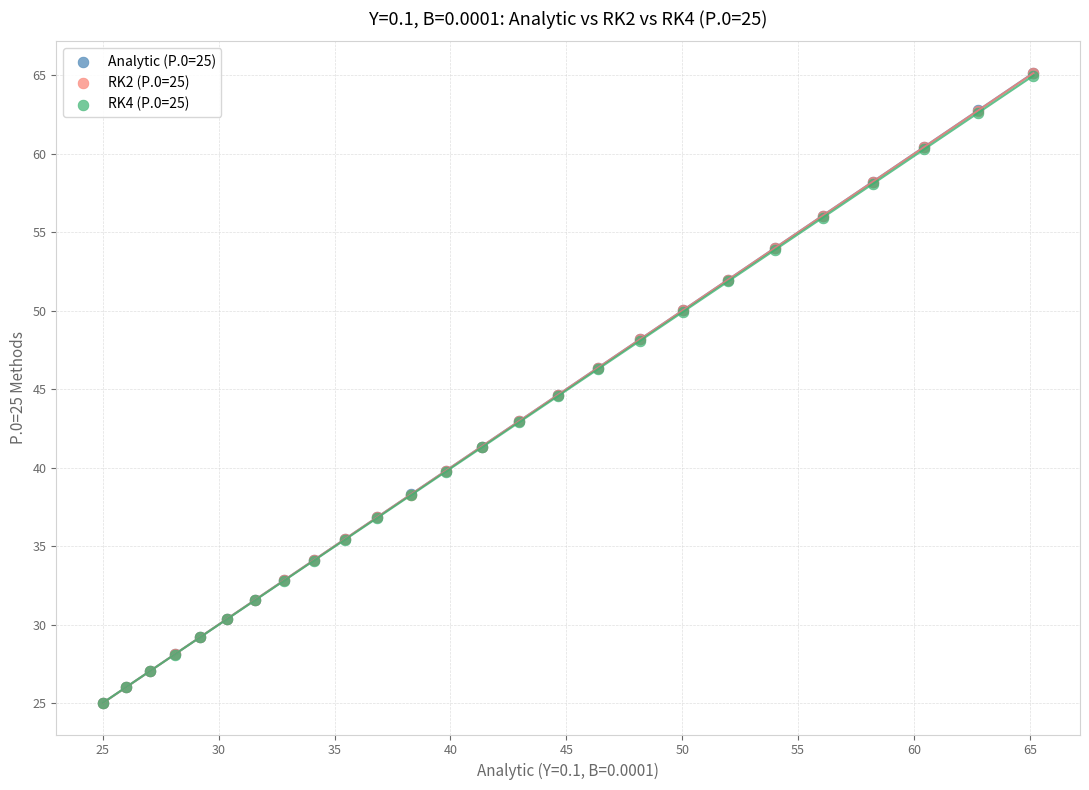

What are all the series names shown in the legend?

Analytic (P.0=25), RK2 (P.0=25), RK4 (P.0=25)